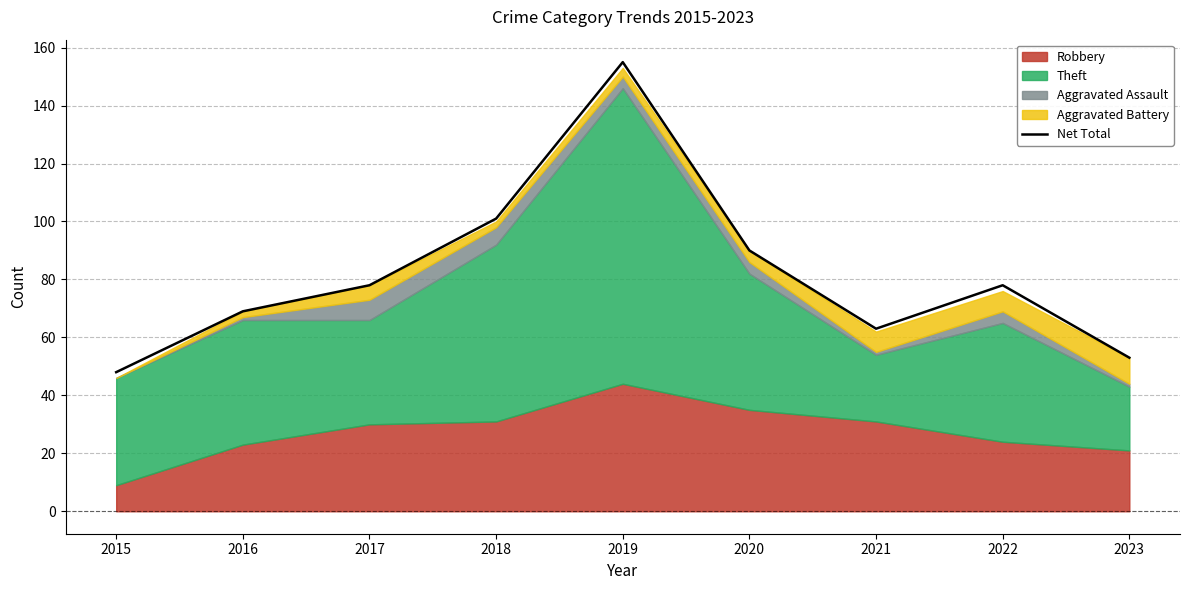

The chart shows a value of 277 at 2019. True or false?

False